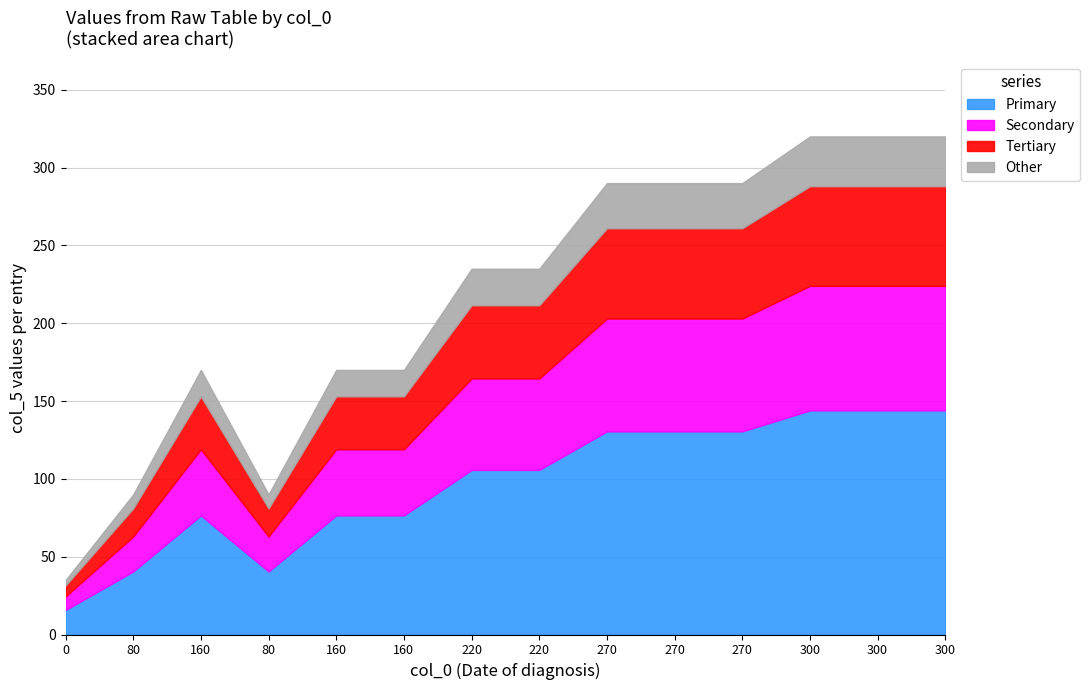

Which category has the highest value across all series?

300